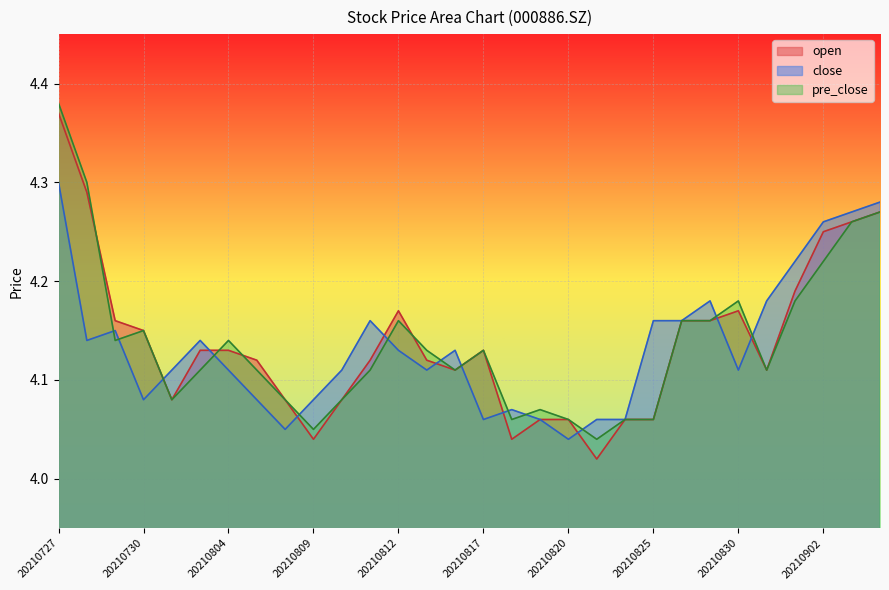

True or false: open has a value of 6.3 at 20210809.

False